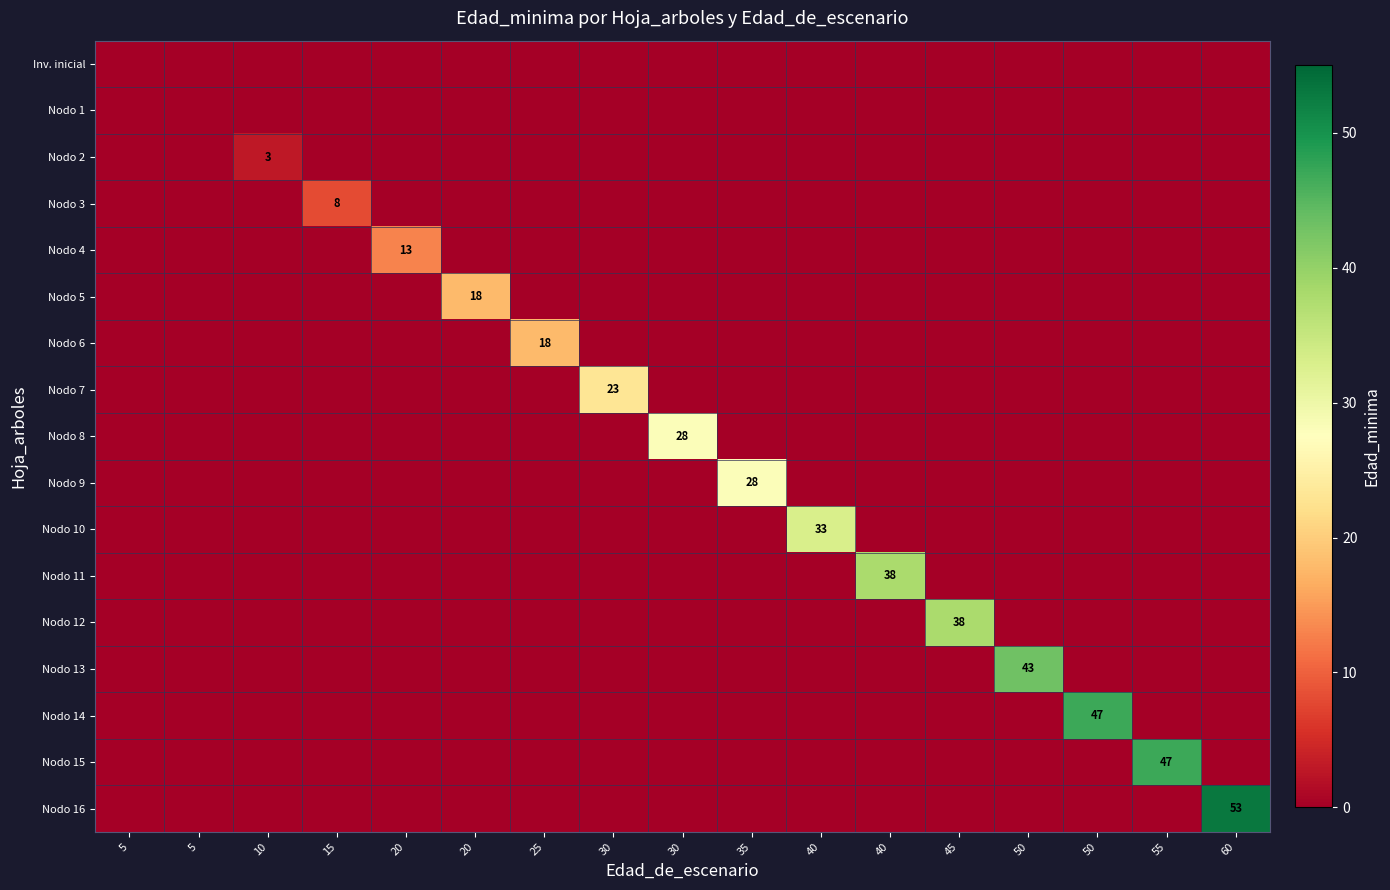

Which category has the lowest value in the Nodo 12 series?

5